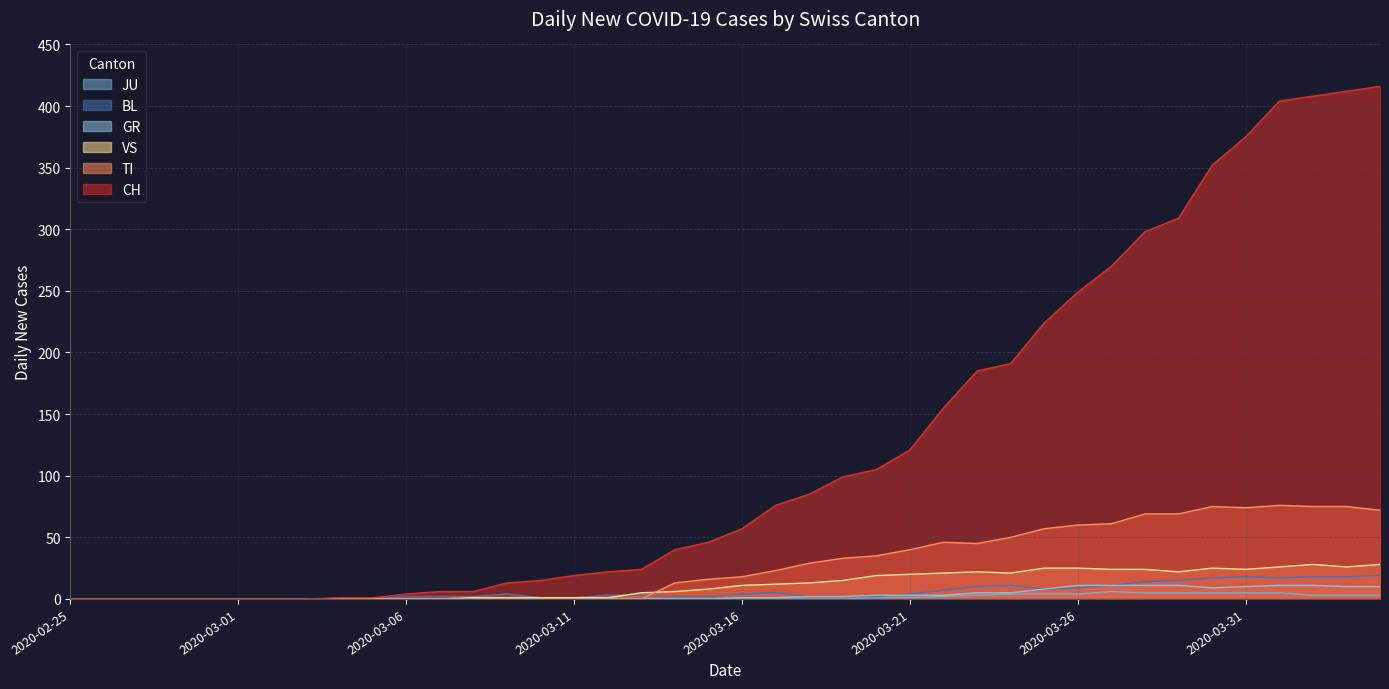

Between 2020-03-05 and 2020-03-19, which is larger?

2020-03-19